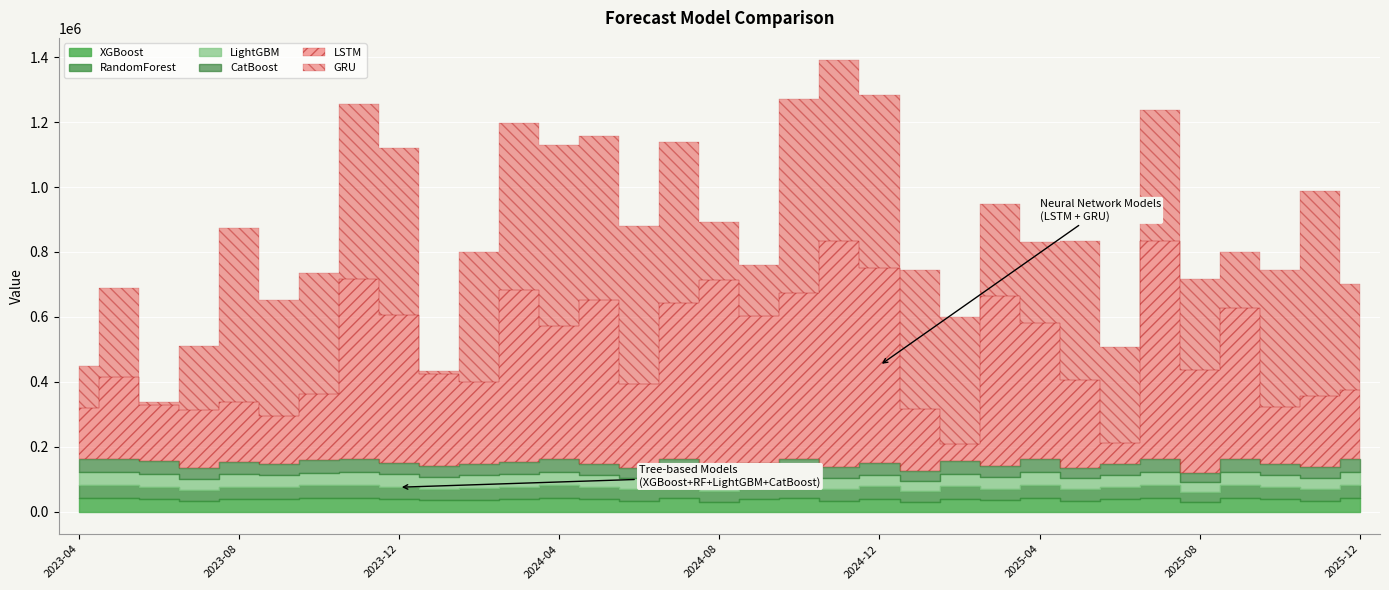

What is the difference between the RandomForest values at 2024-06 and 2025-05?

131.5